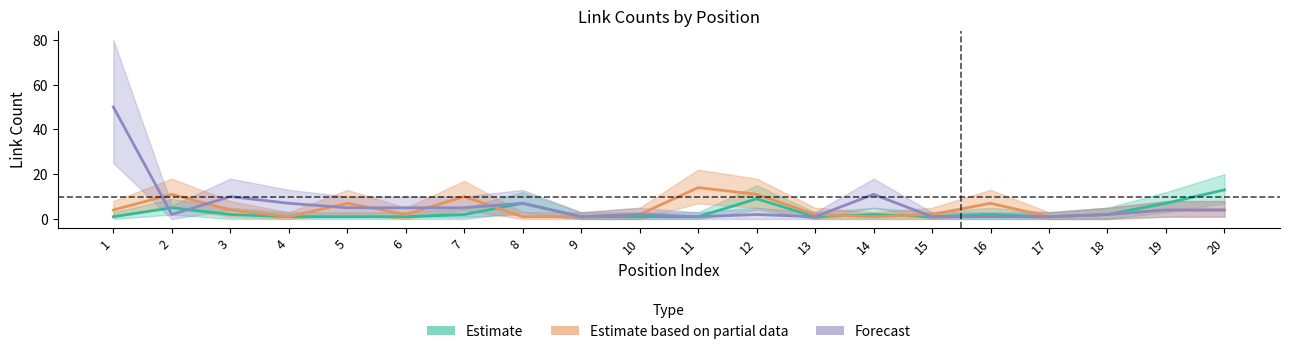

What is the difference between the maximum and minimum values in the Estimate series?

12